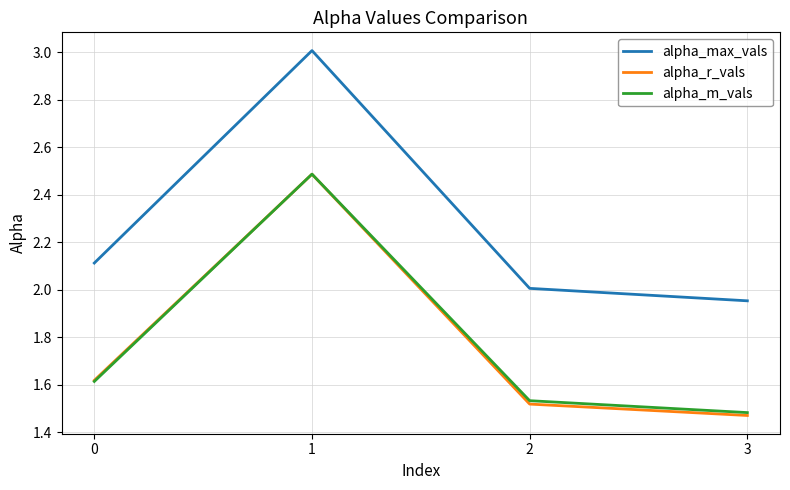

Between 0 and 2, which series saw the biggest shift?

alpha_max_vals